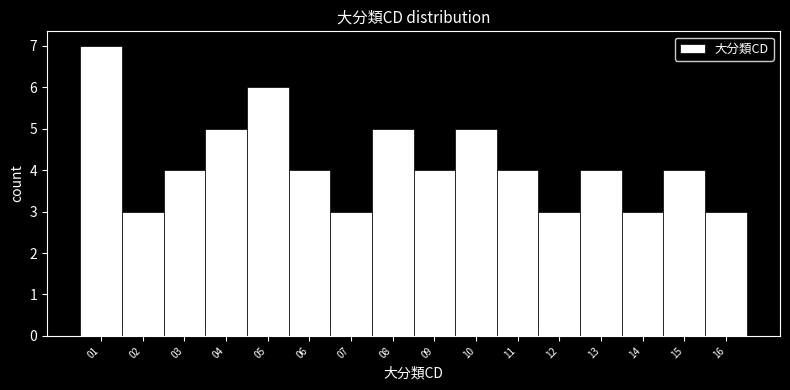

Reading left to right, transcribe this chart: for each bar, give the range it covers on the x-axis and its height. The values are not printed on the chart, so give them approximately, as read against the axis.

0.5 to 1.5: 7
1.5 to 2.5: 3
2.5 to 3.5: 4
3.5 to 4.5: 5
4.5 to 5.5: 6
5.5 to 6.5: 4
6.5 to 7.5: 3
7.5 to 8.5: 5
8.5 to 9.5: 4
9.5 to 10.5: 5
10.5 to 11.5: 4
11.5 to 12.5: 3
12.5 to 13.5: 4
13.5 to 14.5: 3
14.5 to 15.5: 4
15.5 to 16.5: 3